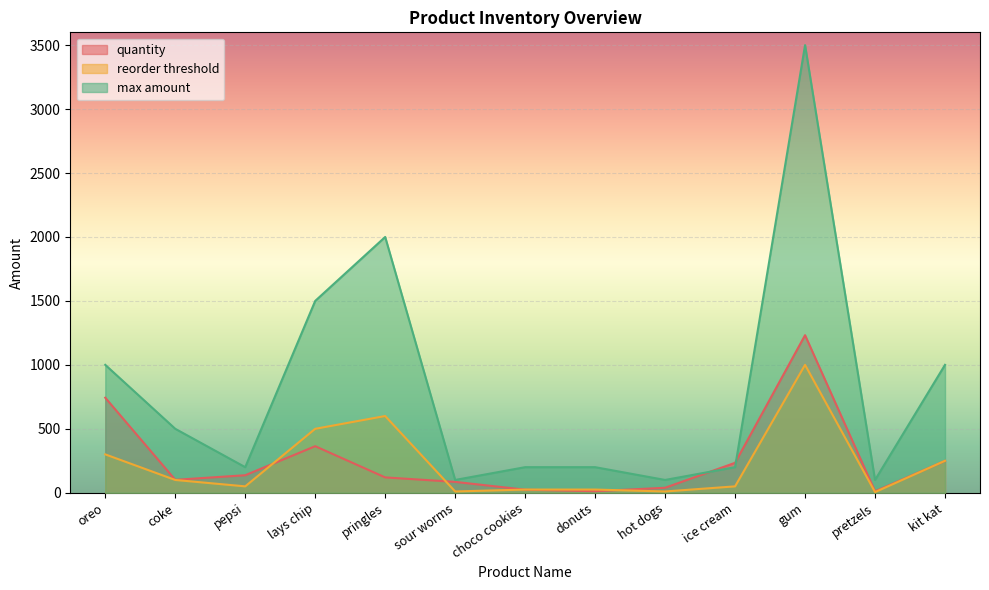

What is the label of the 10th point from the left?

ice cream